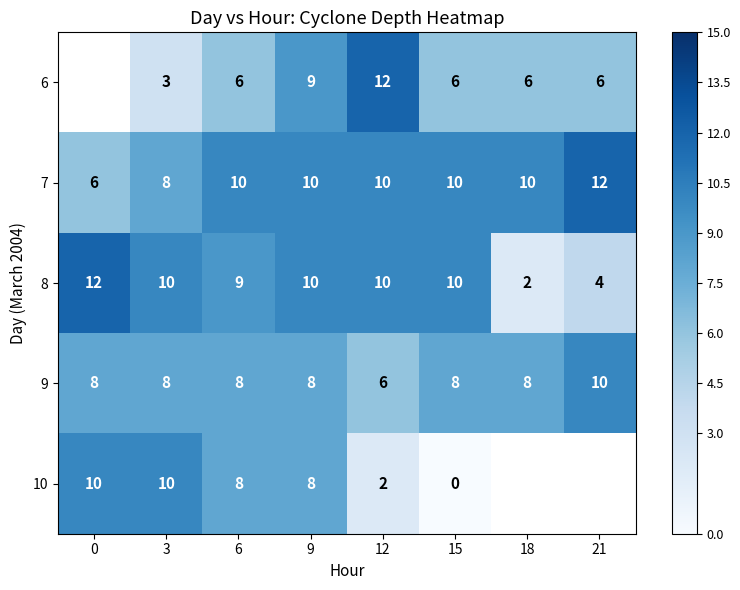

Is the value of 9 at 0 greater than the value of 10 at 3?

No